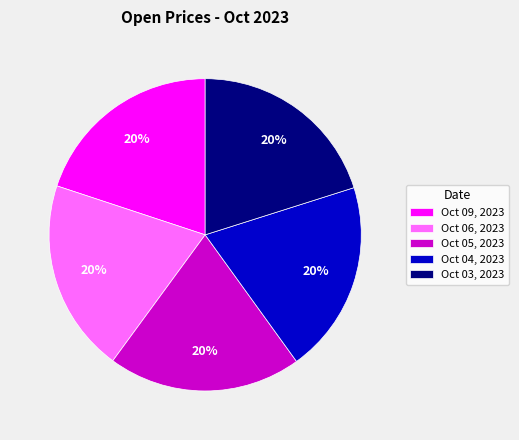

What percentage is the Oct 09, 2023 slice, to the nearest percent?

20%